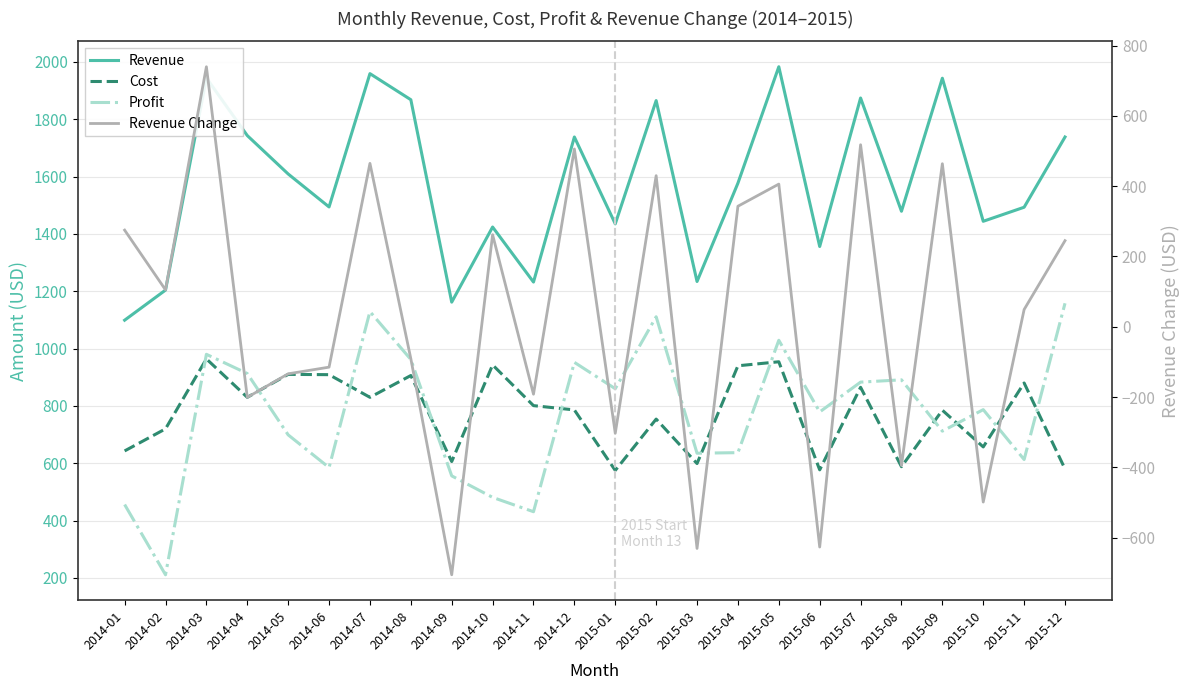

How many interior local peaks does the Revenue Change series have?

8